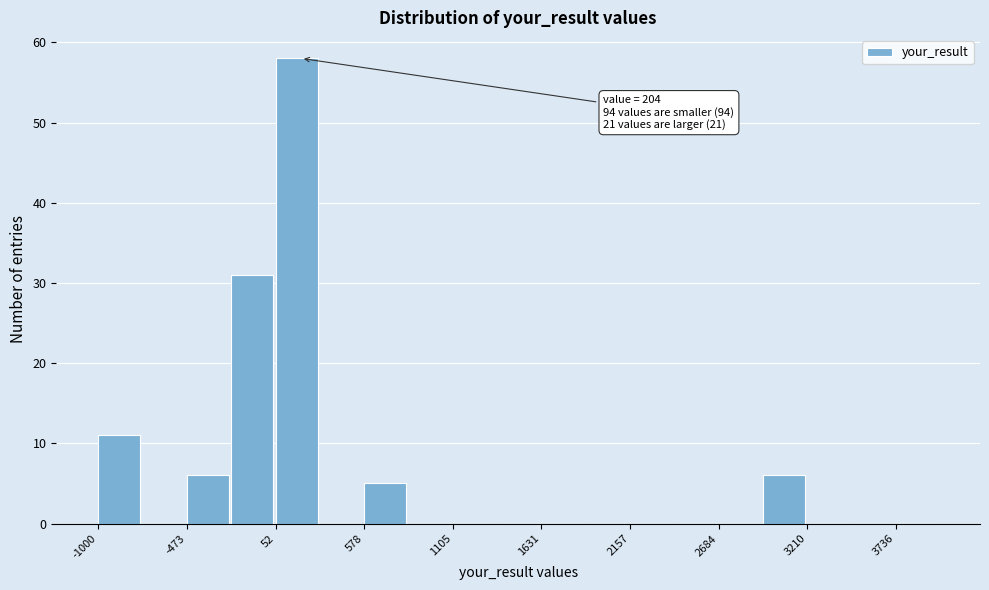

Read against the x-axis, roughly where is the centre of the tallest bar?

200